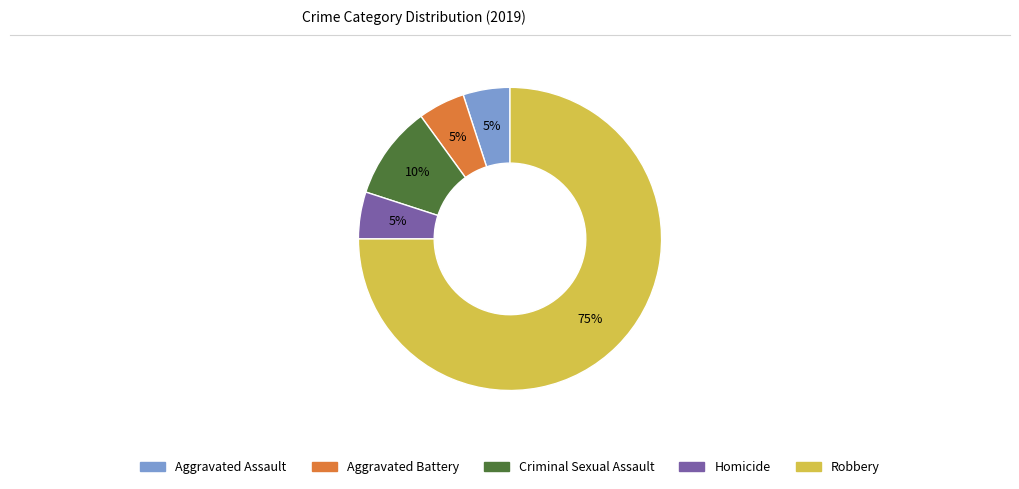

Which category has the biggest portion of the pie?

Robbery